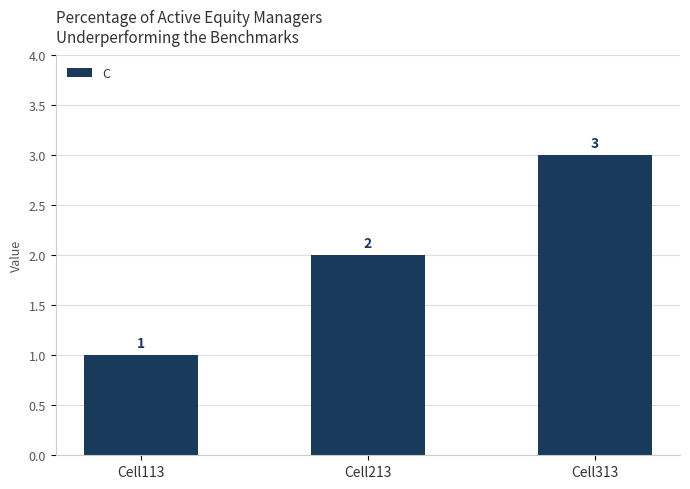

Count the number of data series in this chart.

1